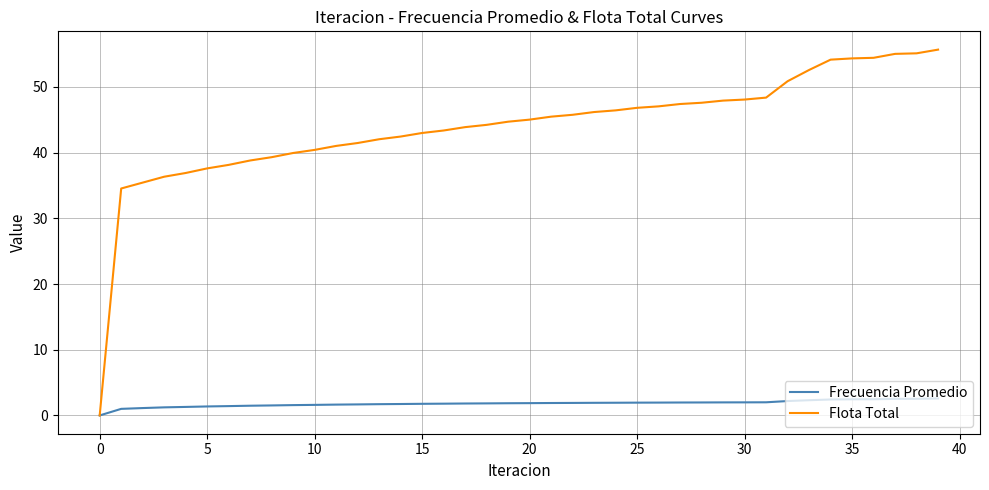

Which series has the largest total across all categories?

Flota Total